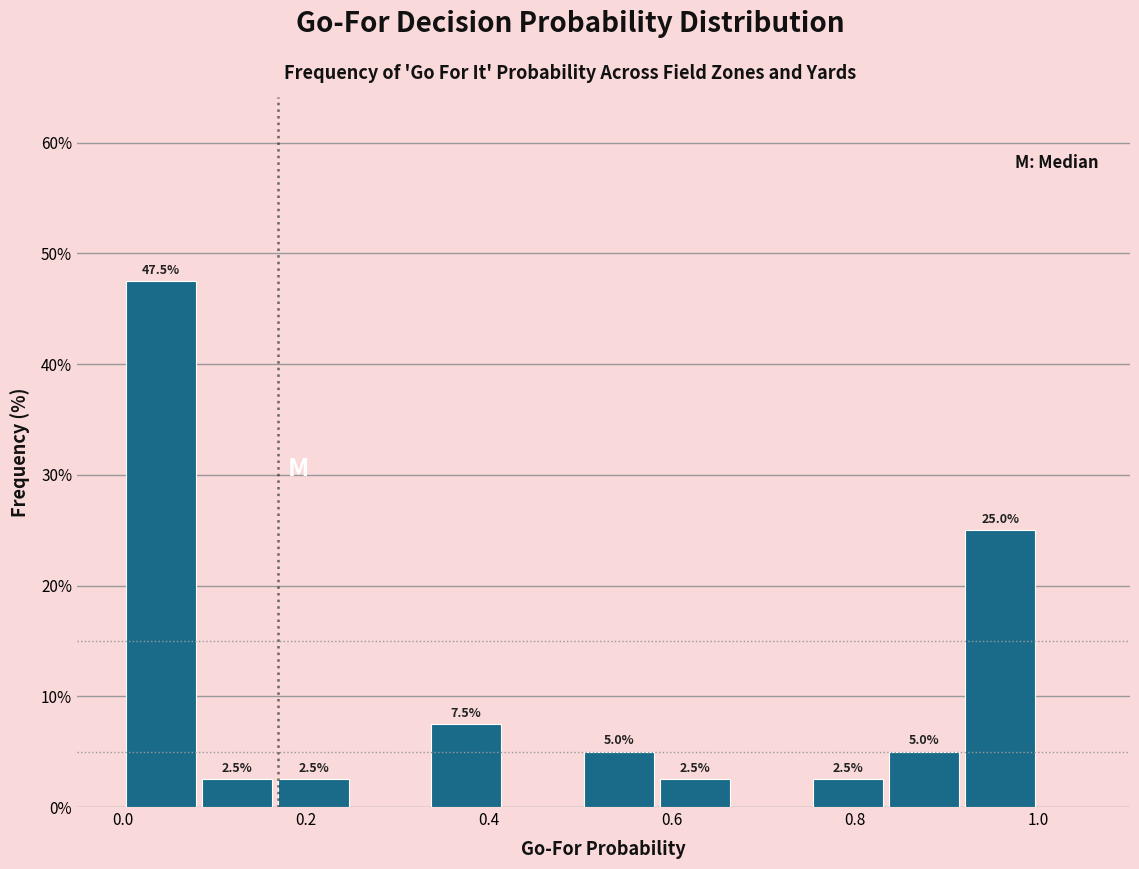

Which range on the x-axis has the tallest bar?

0.00 to 0.08